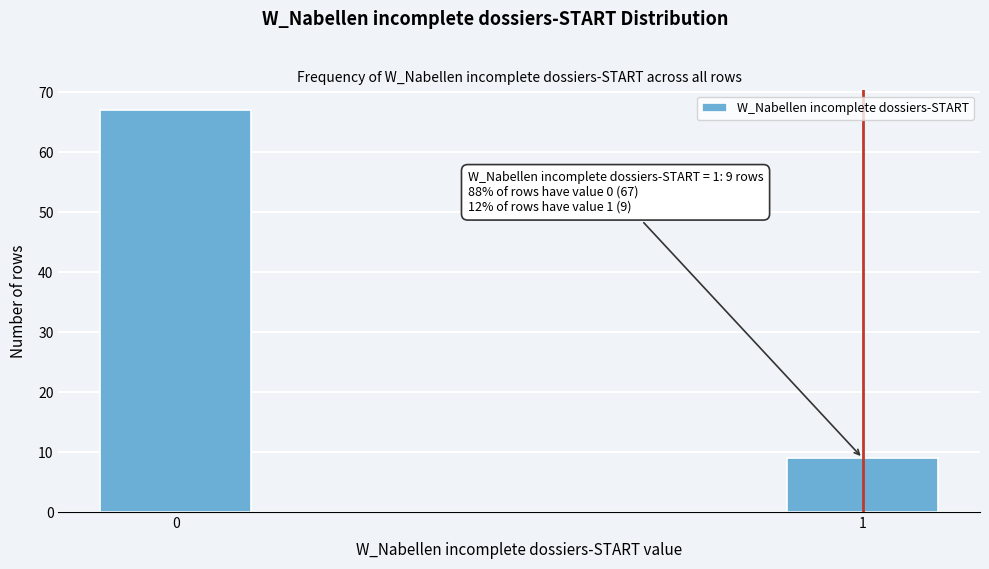

Reading right to left, list all the values displayed in this chart.

1=9	0=67